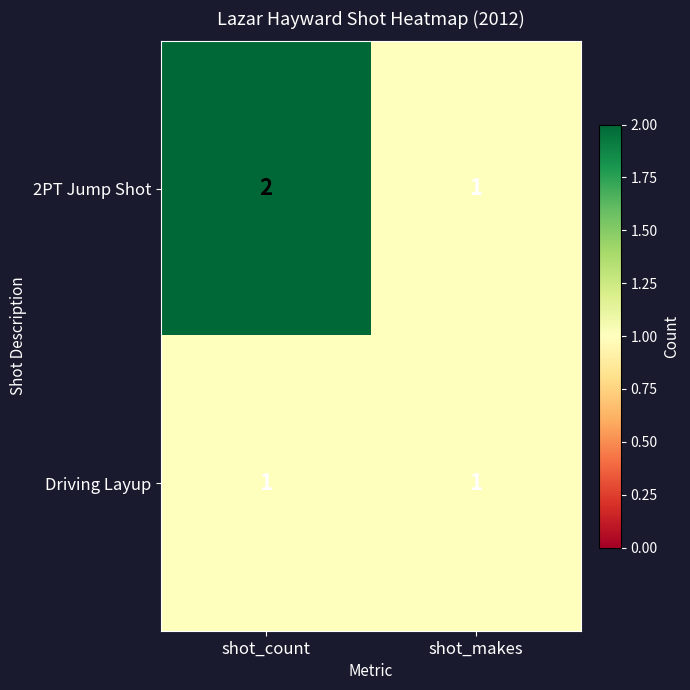

What is the minimum value shown in the chart?

1